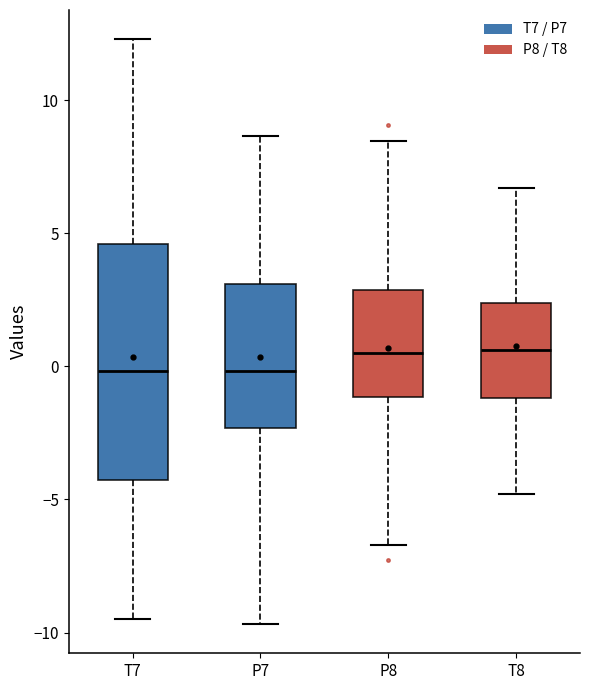

Reading left to right, read every box against the y-axis: the position of its median line, the range the box covers, and the ends of its whiskers. The values are not printed on the chart, so give them approximately, as read against the axis.

T7: median 0.0, box -4.5 to 4.5, whiskers -9.5 to 12.5
P7: median 0.0, box -2.5 to 3.0, whiskers -9.5 to 8.5
P8: median 0.5, box -1.0 to 3.0, whiskers -6.5 to 8.5
T8: median 0.5, box -1.0 to 2.5, whiskers -5.0 to 6.5